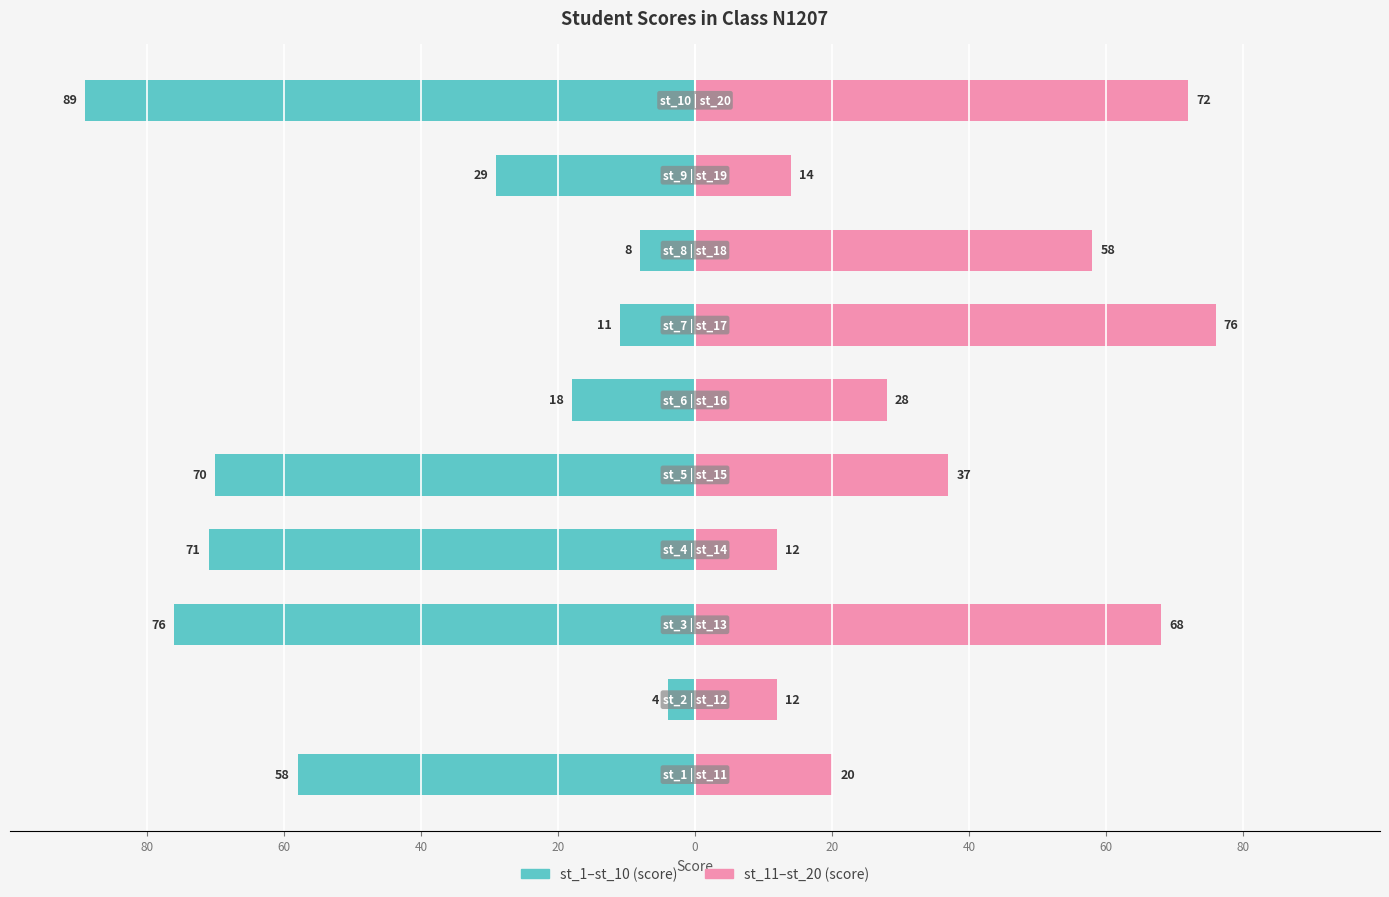

What is the sum of the st_11–st_20 (score) values at 80 and 20?

48